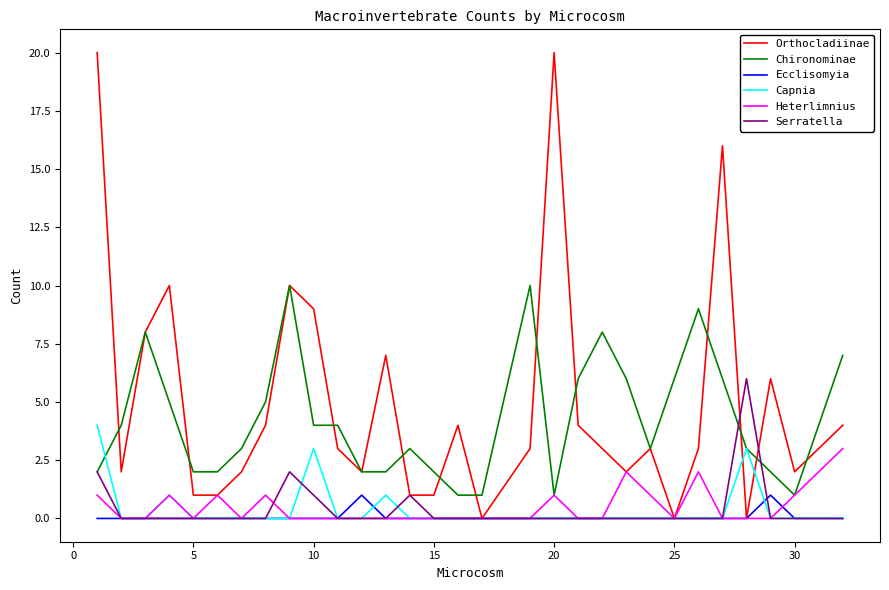

List the series in order of their peak value, lowest first.

Ecclisomyia, Heterlimnius, Capnia, Serratella, Chironominae, Orthocladiinae